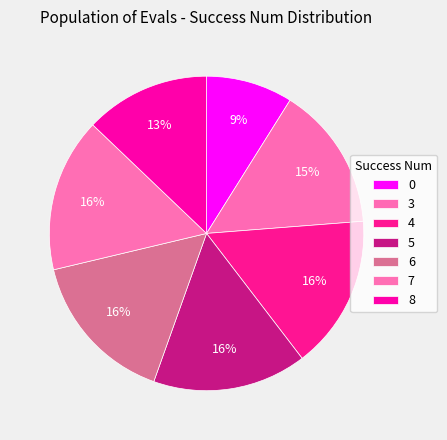

How many segments does this pie chart have?

7